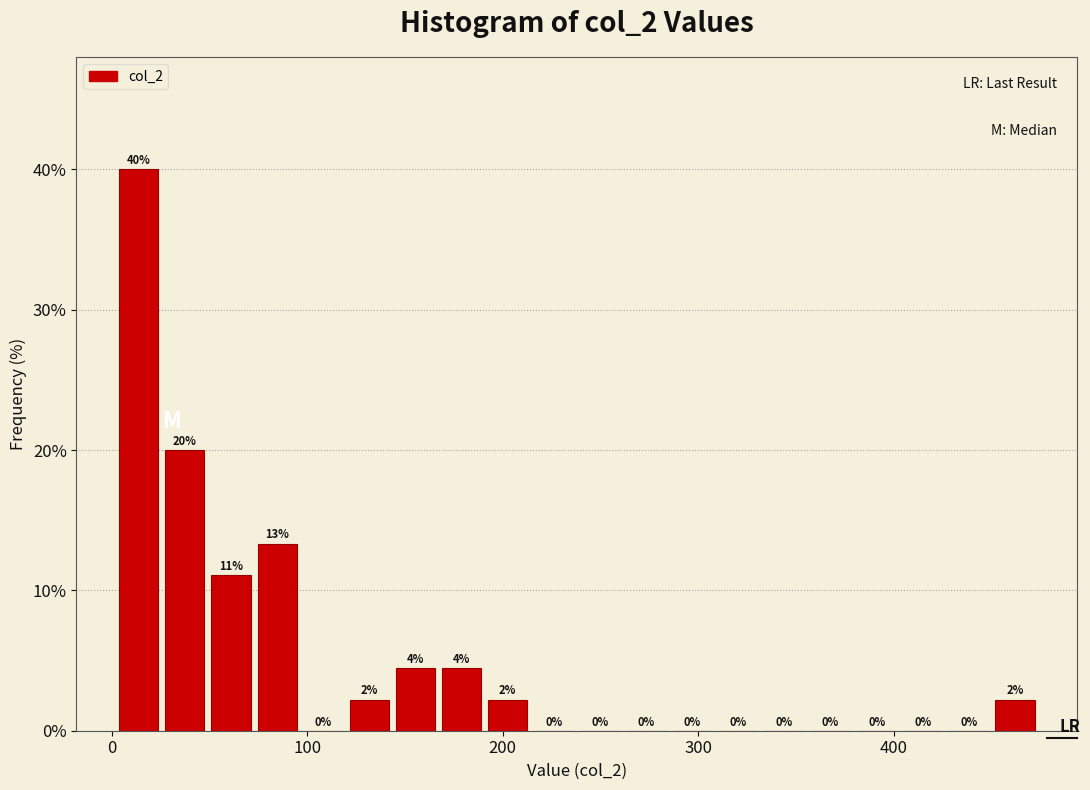

Read against the x-axis, roughly where is the centre of the tallest bar?

10